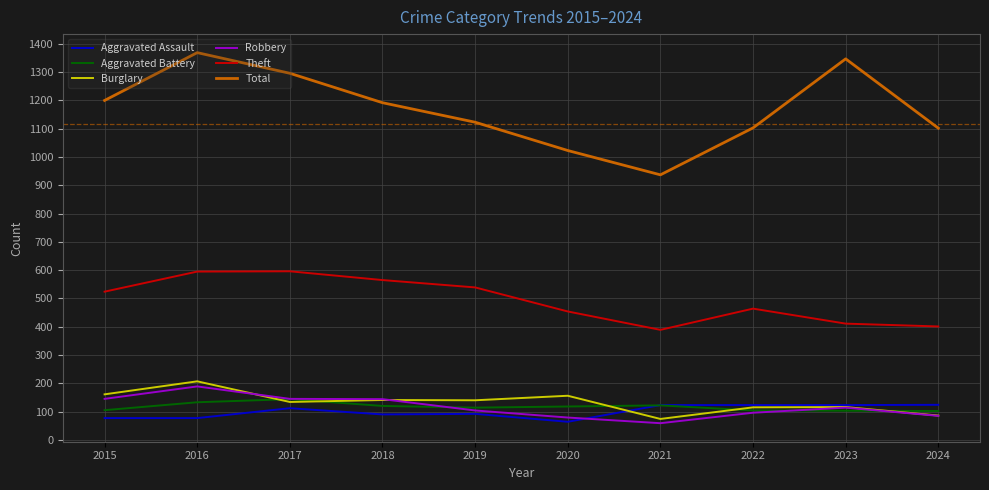

What is the smallest value displayed?

59